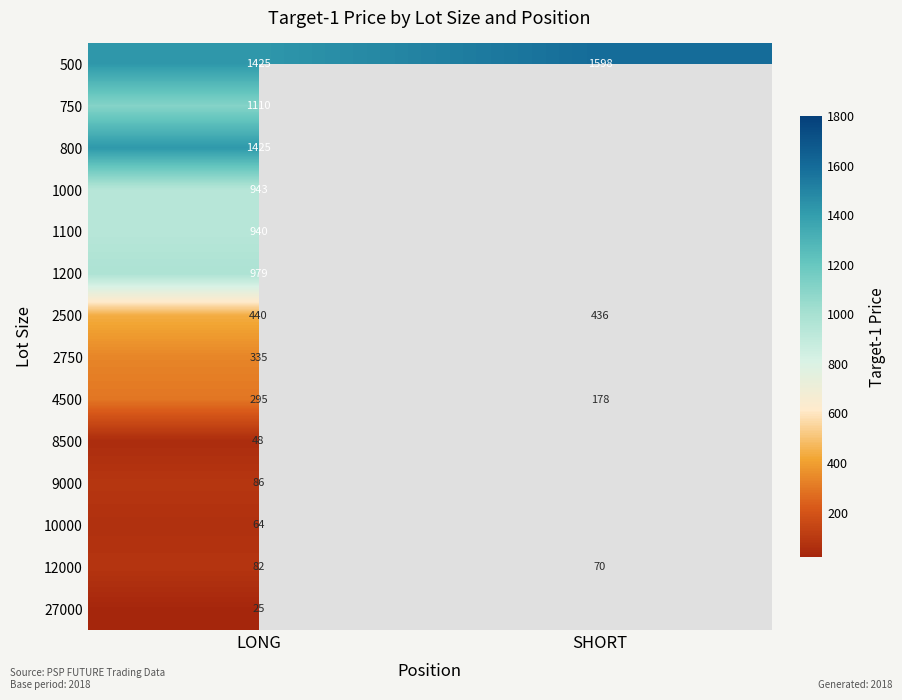

What is the total value across all series at LONG?

8197